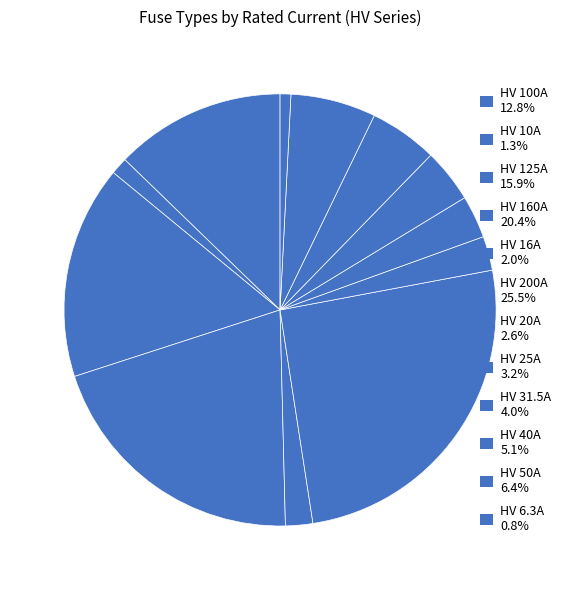

To the nearest percent, what is the difference between the HV 40A and HV 20A slice percentages?

3%